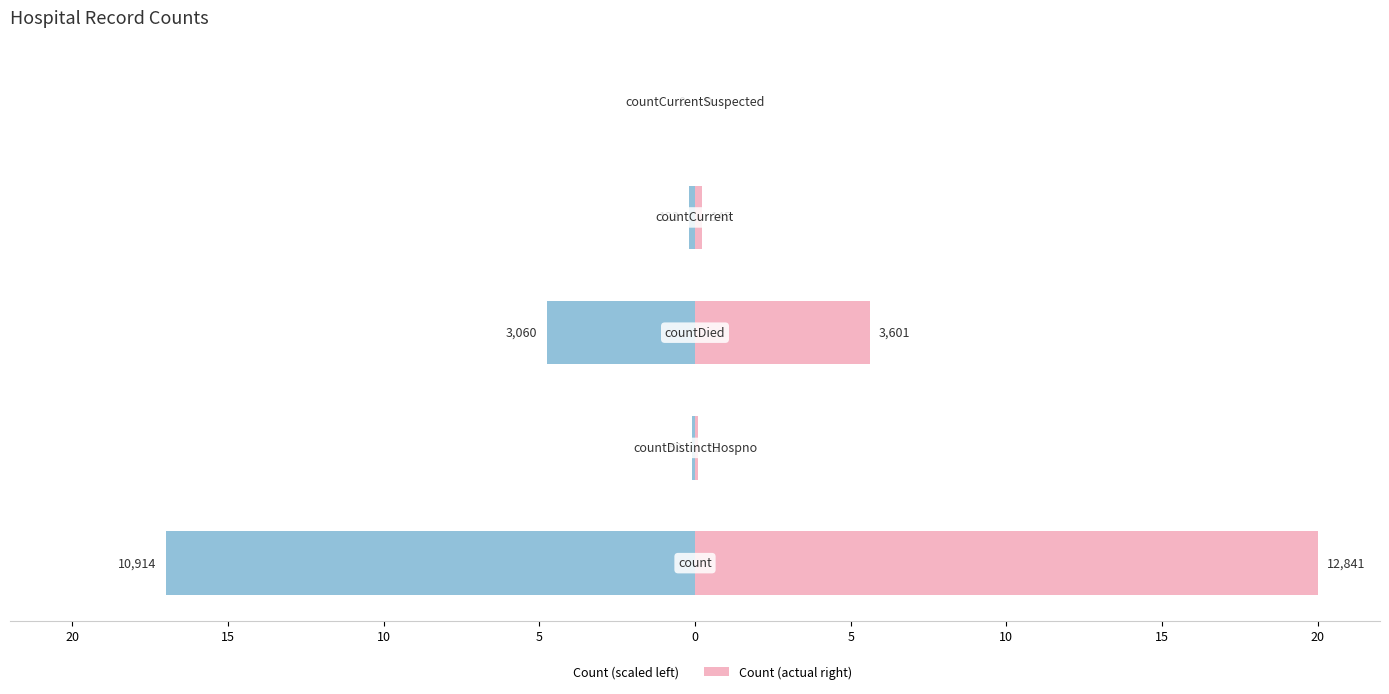

Which has a higher value, 10 or 15?

10